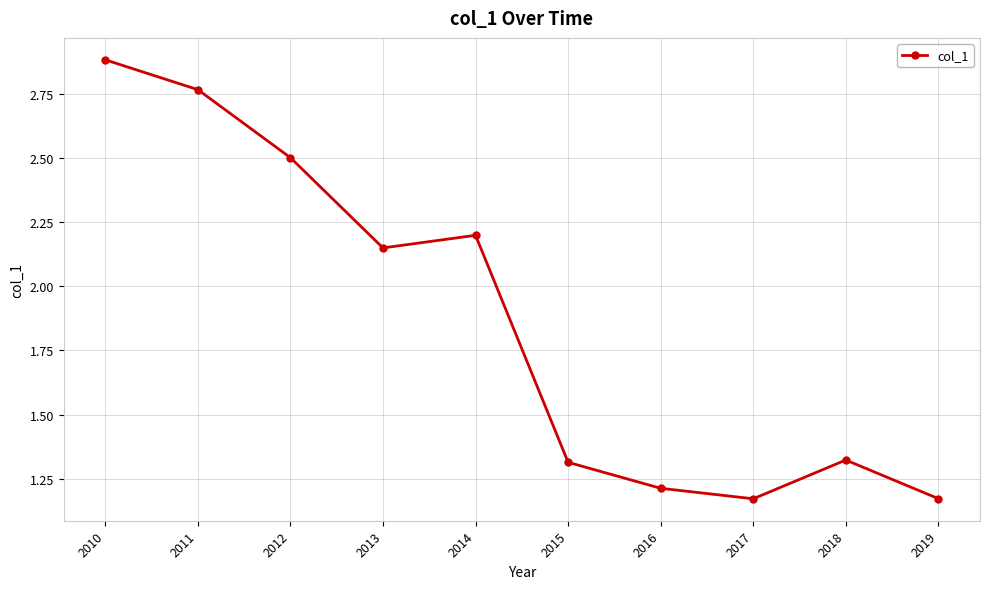

At which label is the value closest to 2?

2013